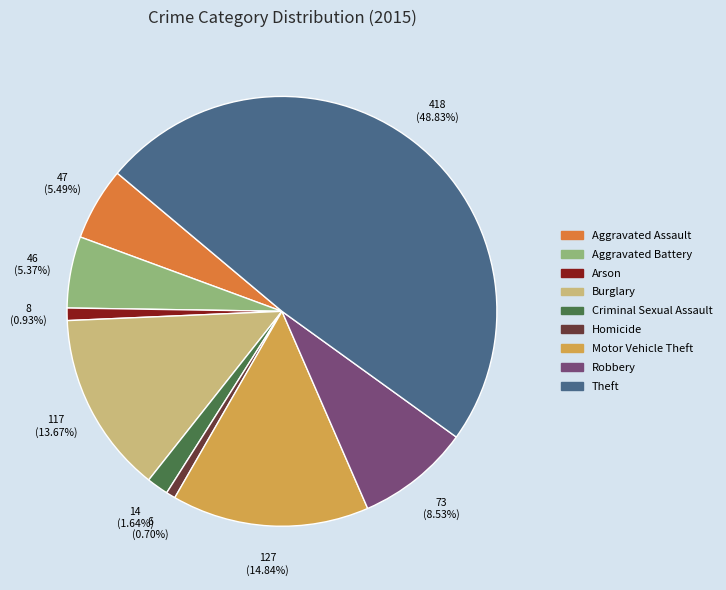

To the nearest percent, what percentage of the pie is Aggravated Assault?

5%